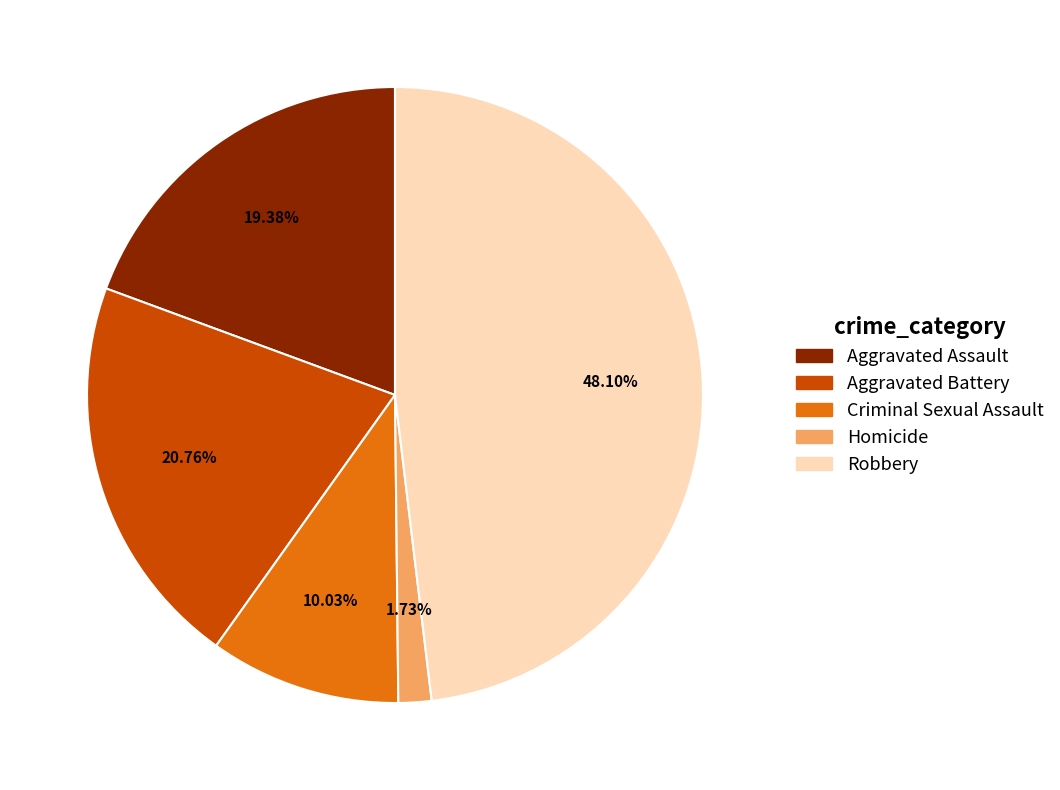

What percentage do Aggravated Battery and Aggravated Assault together represent?

40.1%